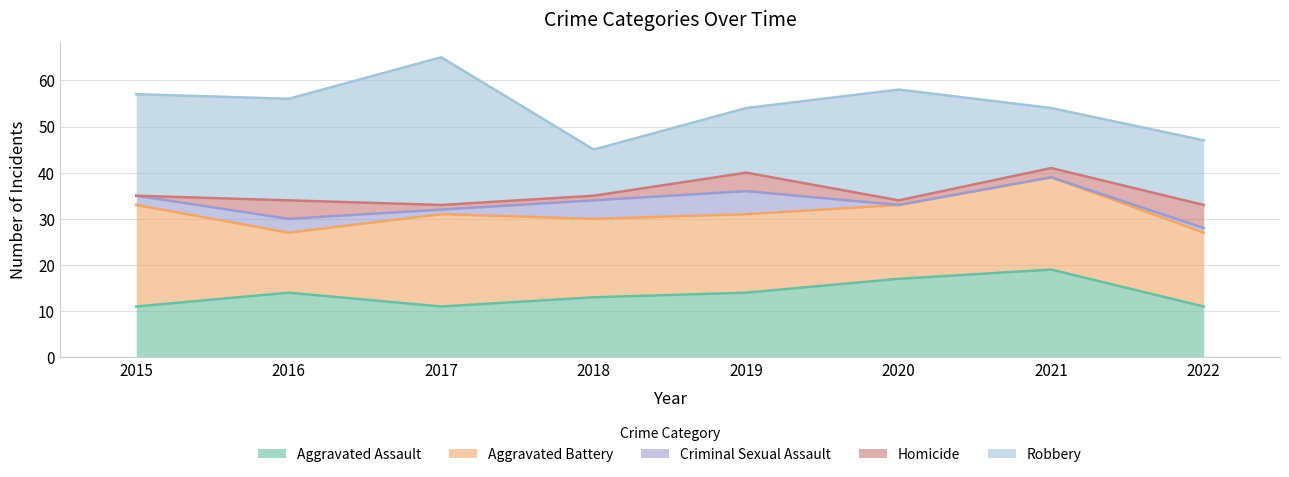

How many data points does each series have?

8